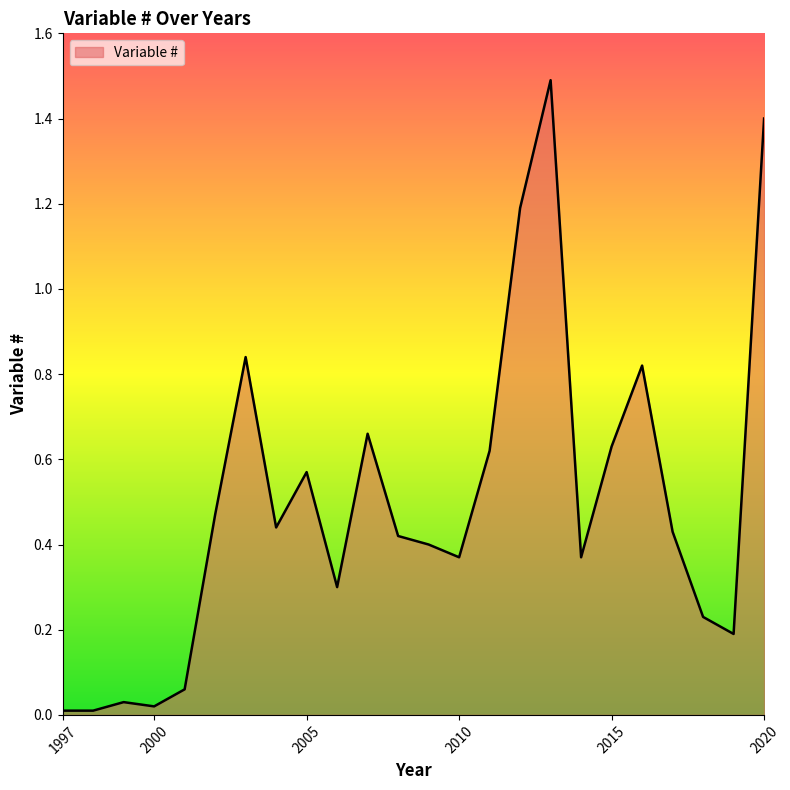

What is the difference between the maximum and minimum values?

1.5